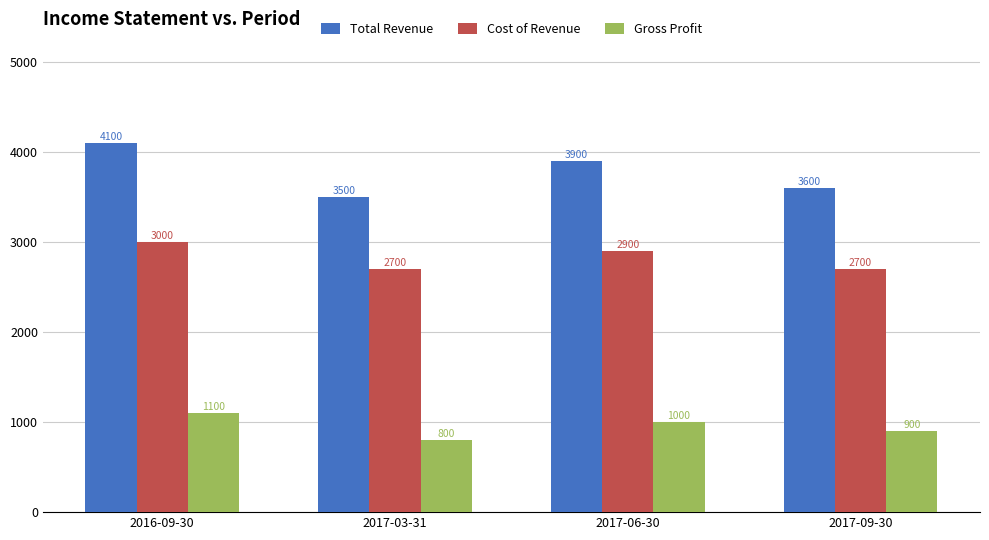

What is the difference between the maximum and second lowest values in the Gross Profit series?

200